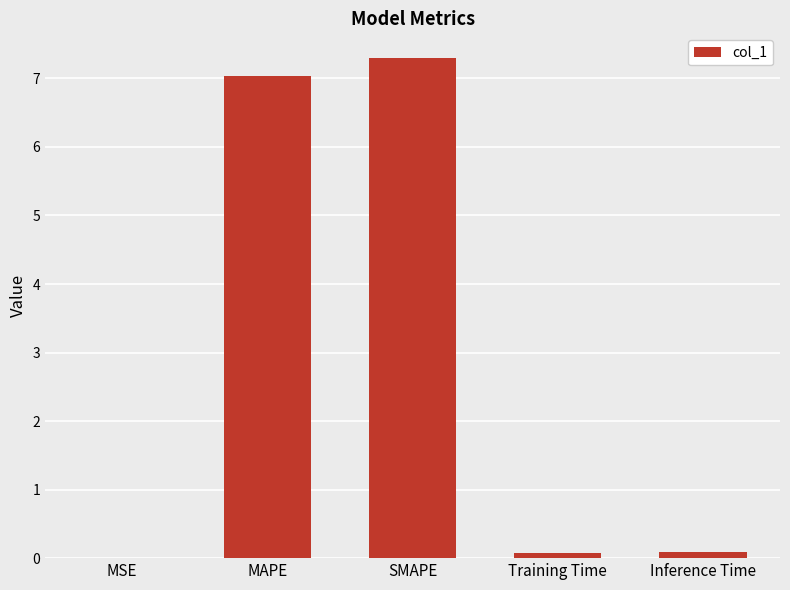

Is it true that the value at SMAPE is 5.0?

False